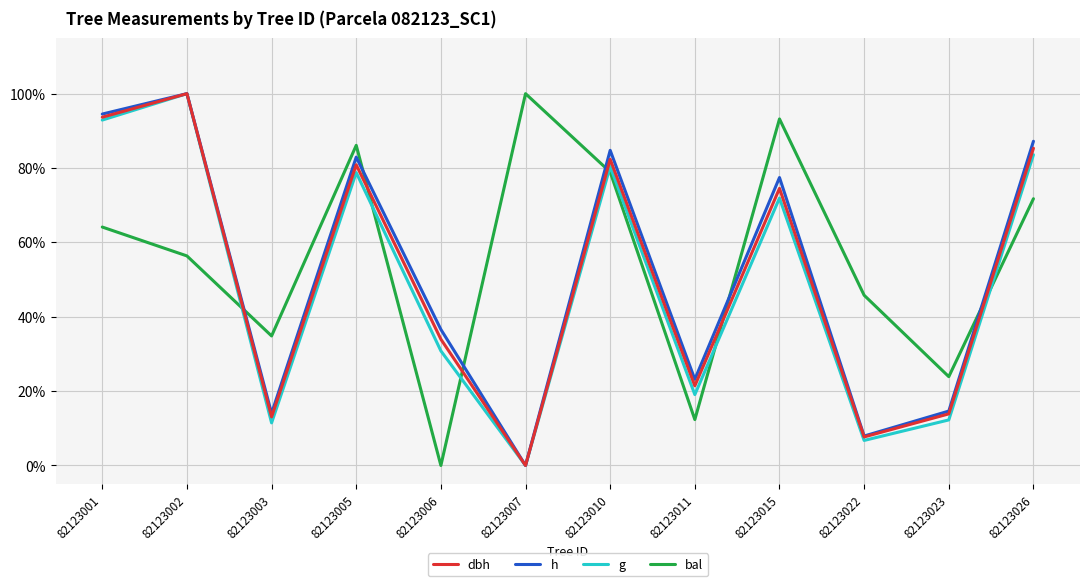

Which series ends up on top after the final intersection of dbh and bal?

dbh